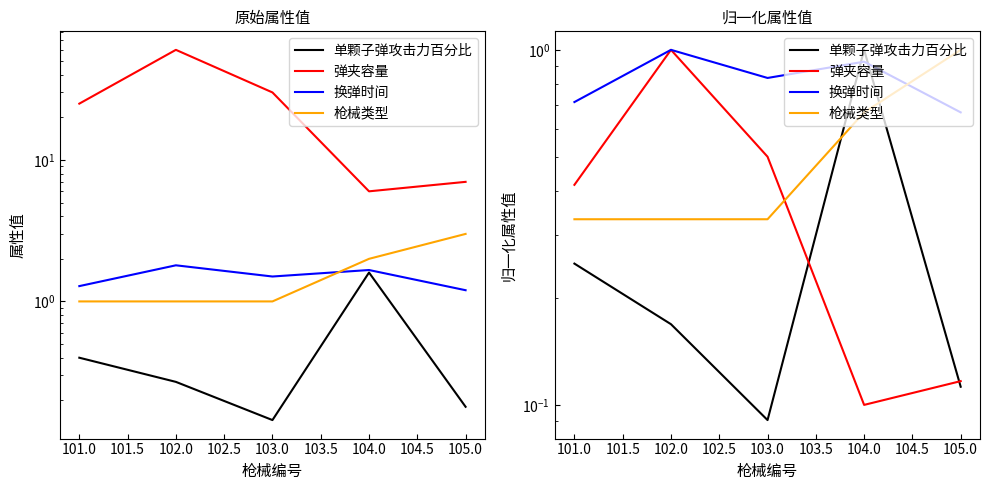

At how many categories does at least one series exceed 0?

5